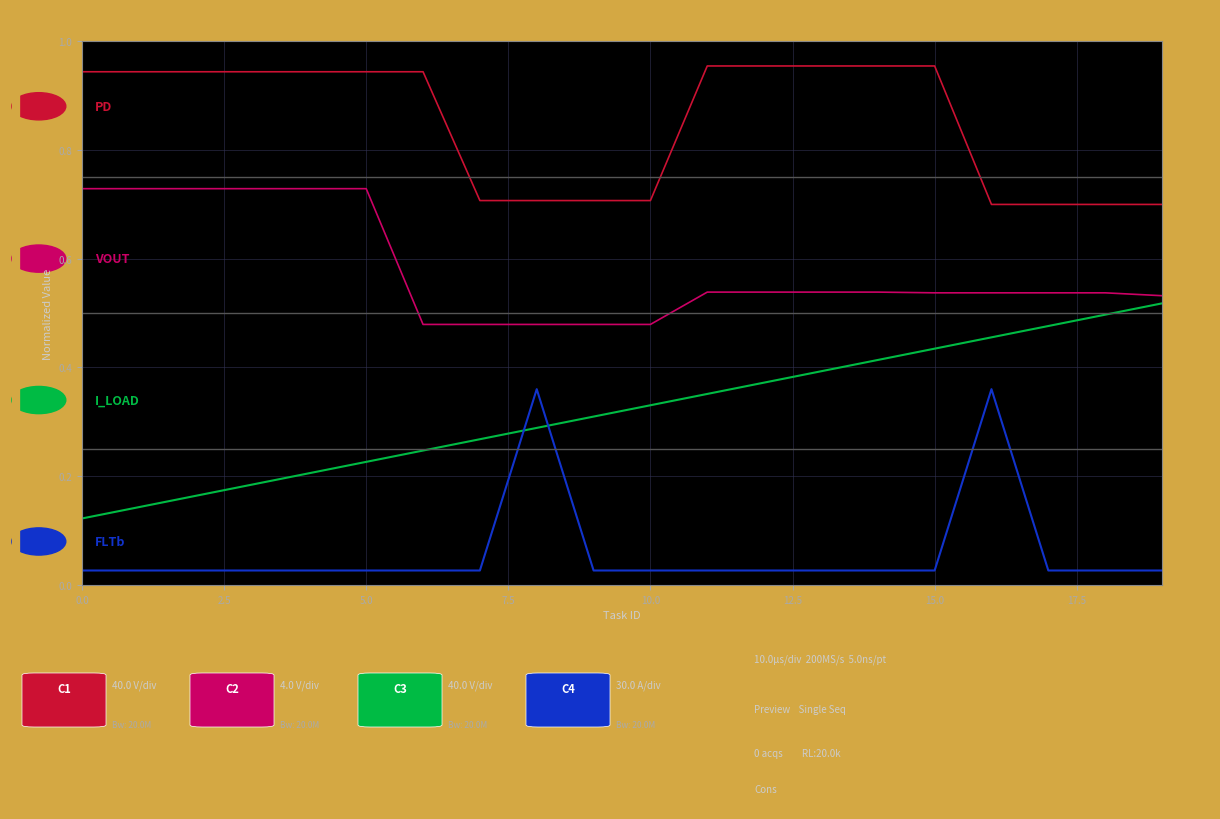

The value of PD at 11 is 1.0. True or false?

True